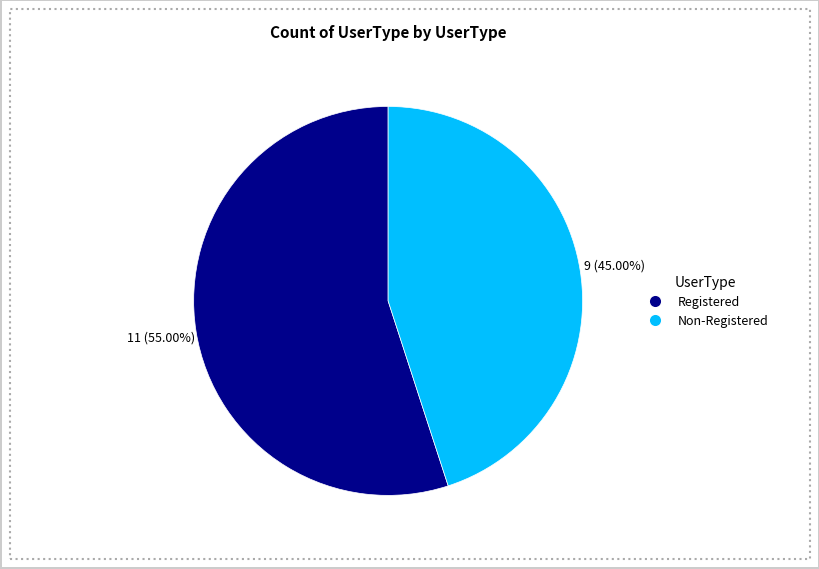

Rank the categories by value from lowest to highest.

Non-Registered, Registered